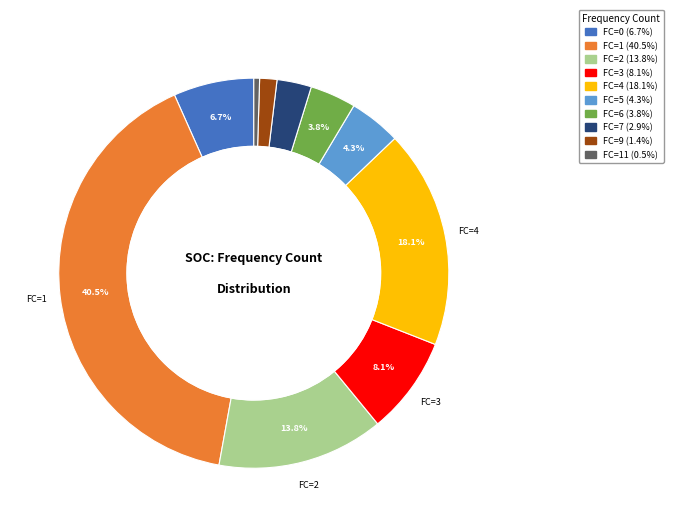

How many slices are in this pie chart?

10